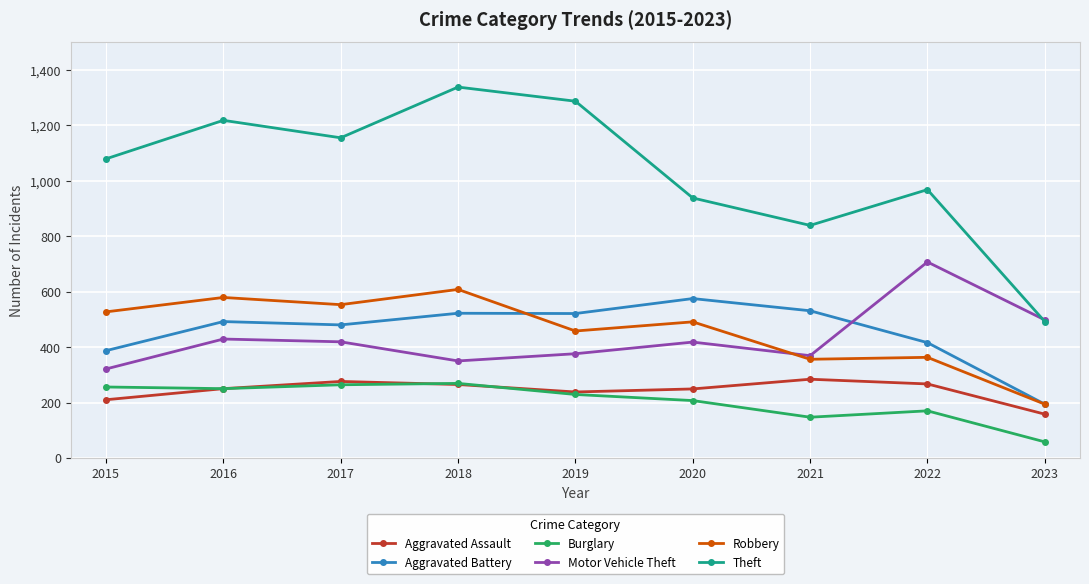

Read the Burglary value at 2022.

170